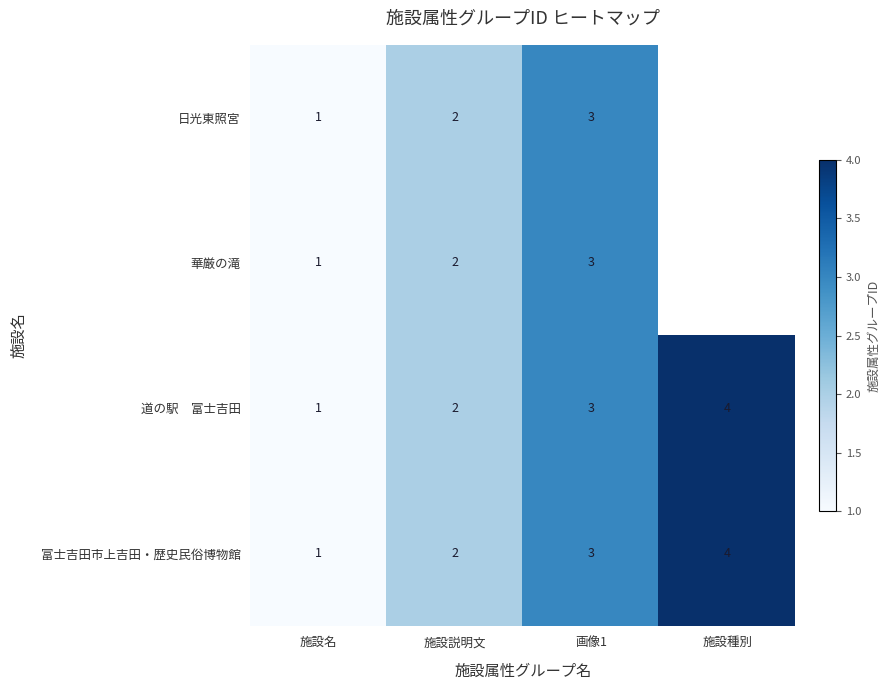

At which label is 富士吉田市上吉田・歴史民俗博物館 closest to 2?

施設説明文